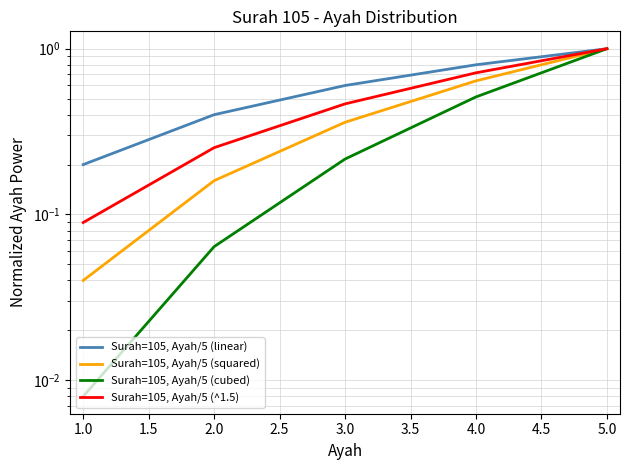

What is the total value across all series at 3.0?

1.6